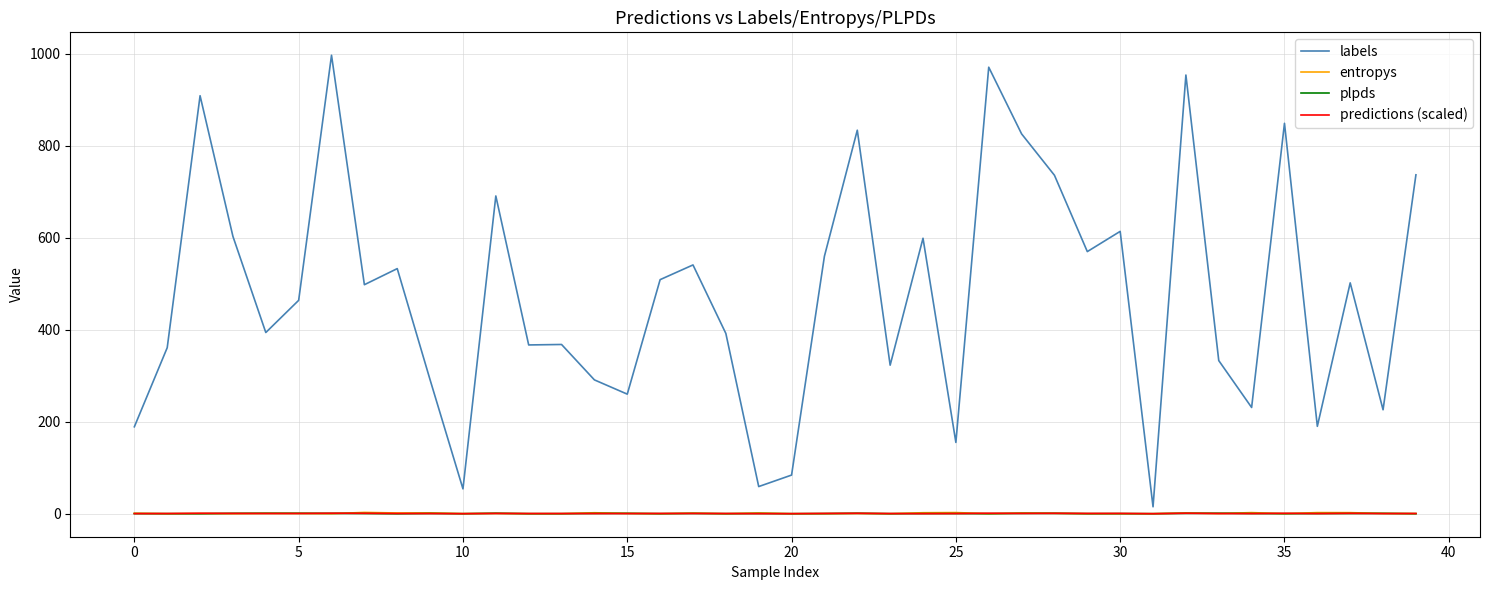

Which series has the largest range (max minus min)?

labels